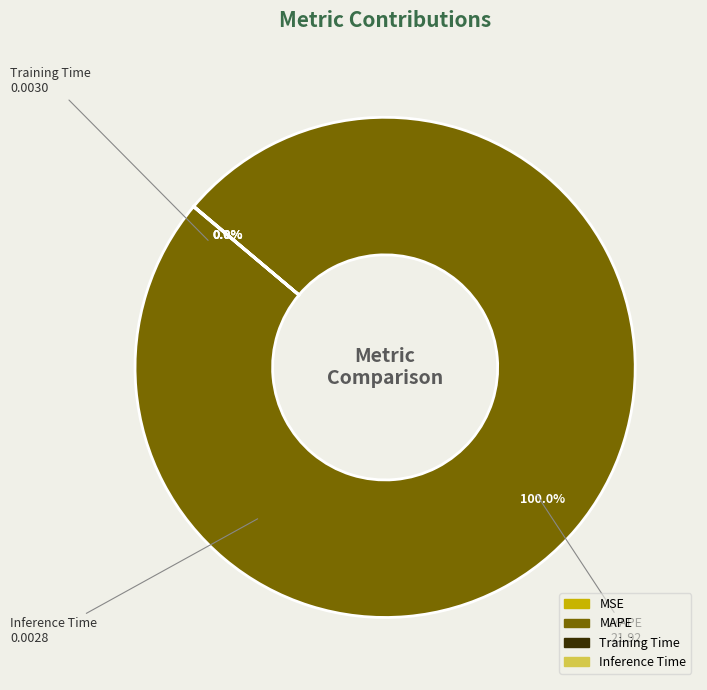

Which category has the biggest portion of the pie?

MAPE